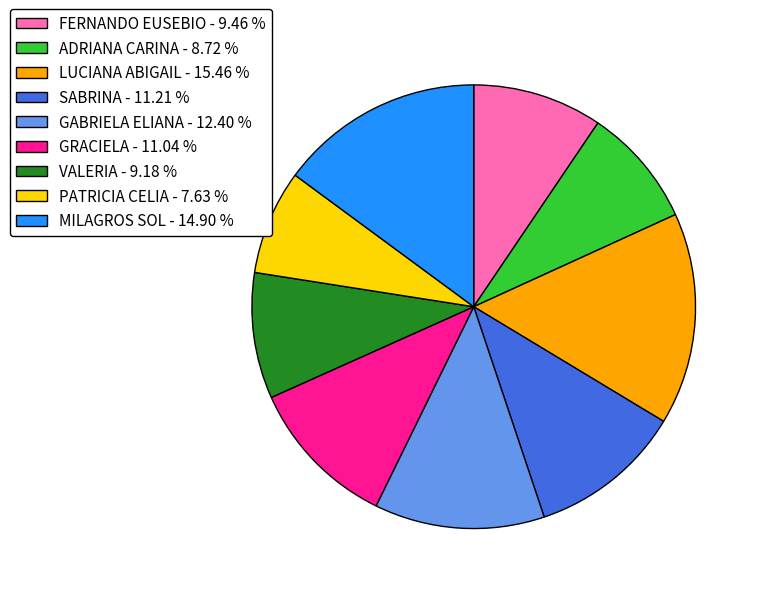

Is it true that LUCIANA ABIGAIL is 15% of the pie?

True